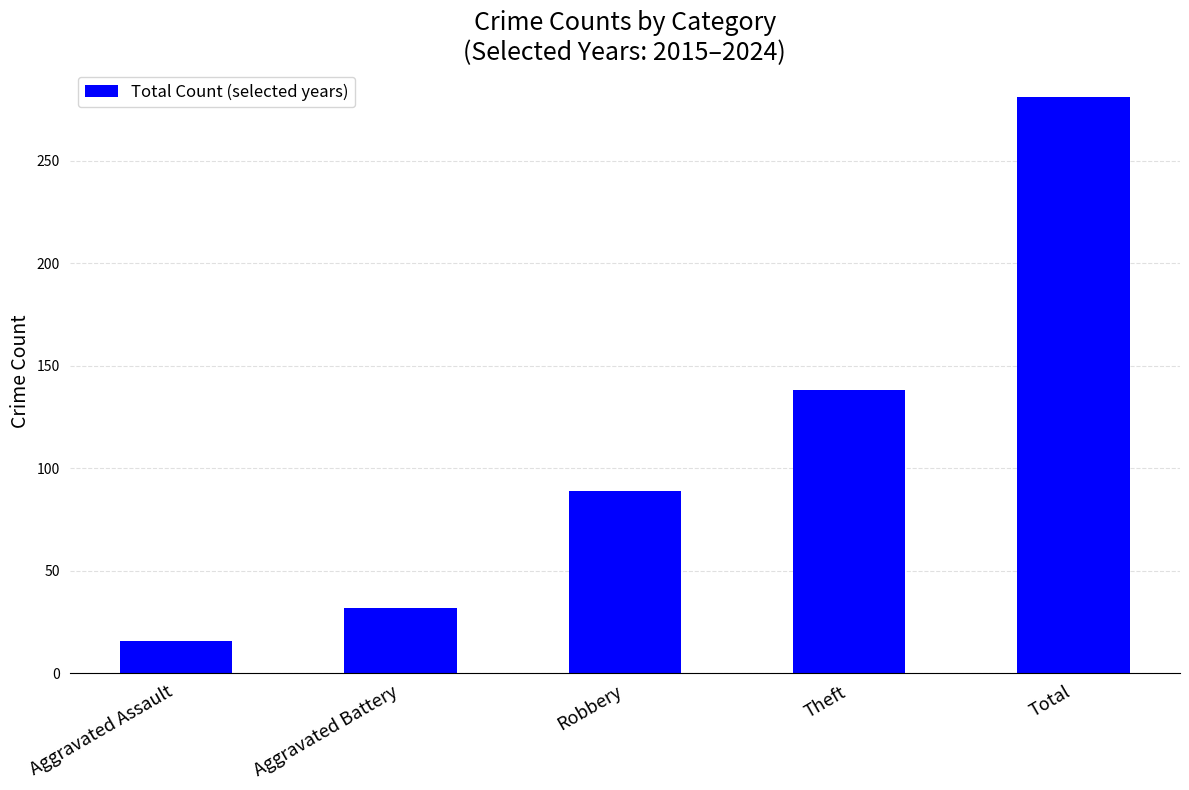

What is the greatest value displayed?

281